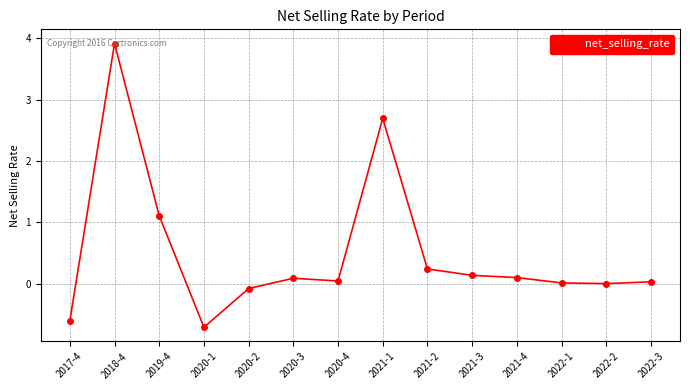

At which category does the data reach its first local peak?

2018-4